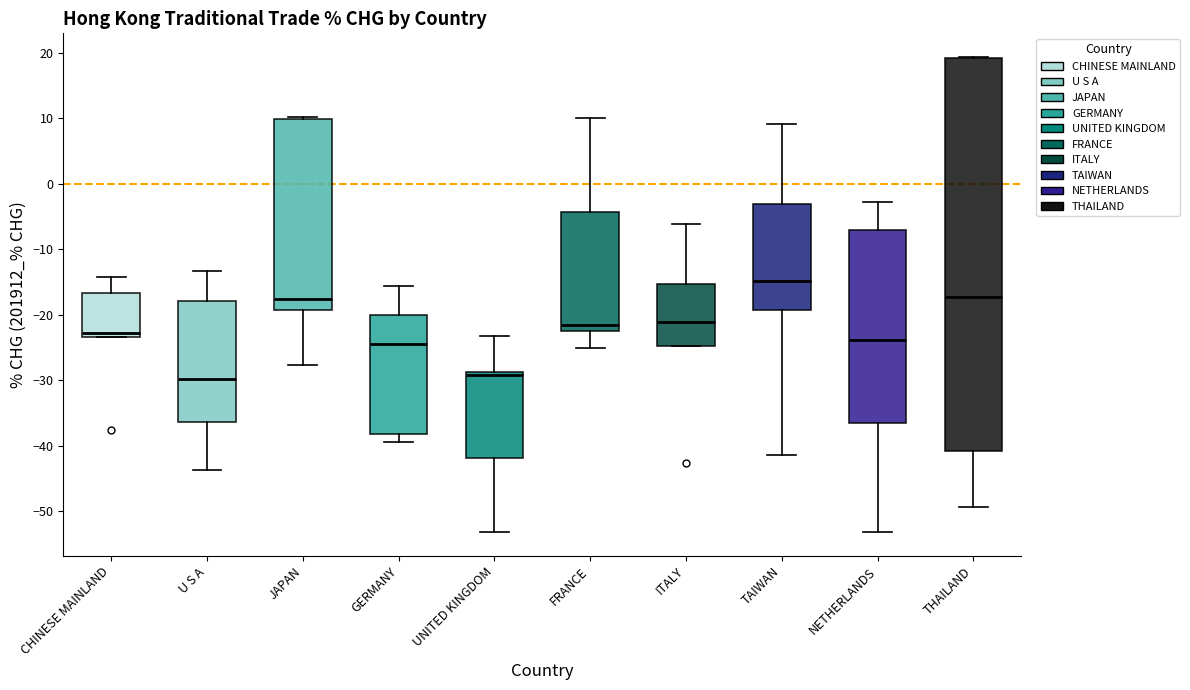

Which box's median line is the highest?

TAIWAN